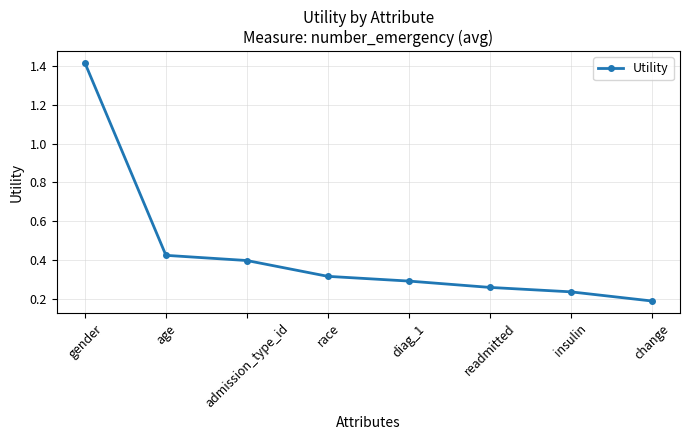

Does the chart have visible grid lines?

Yes